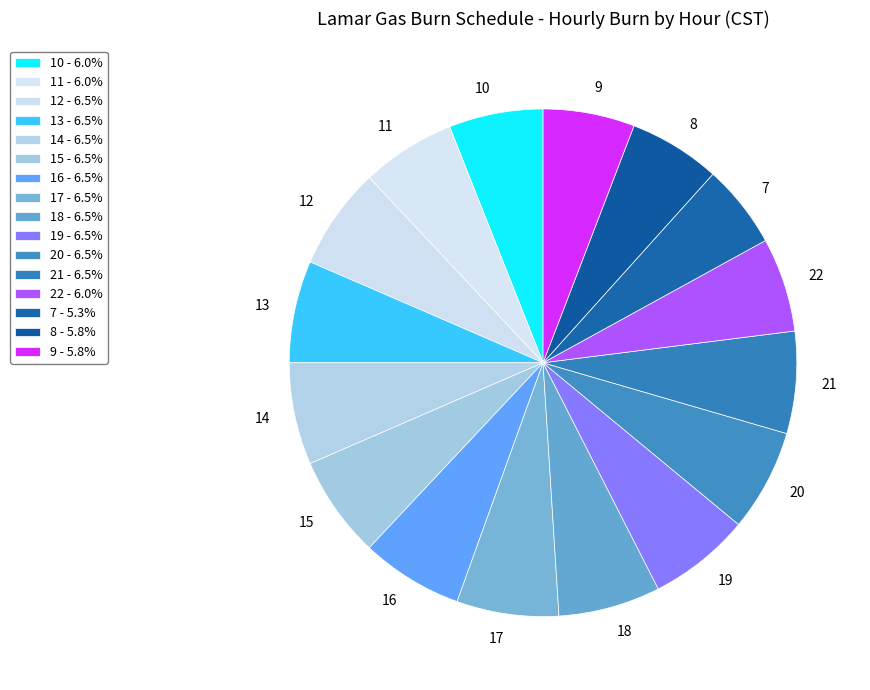

Does 22 account for over 50% of the chart?

No